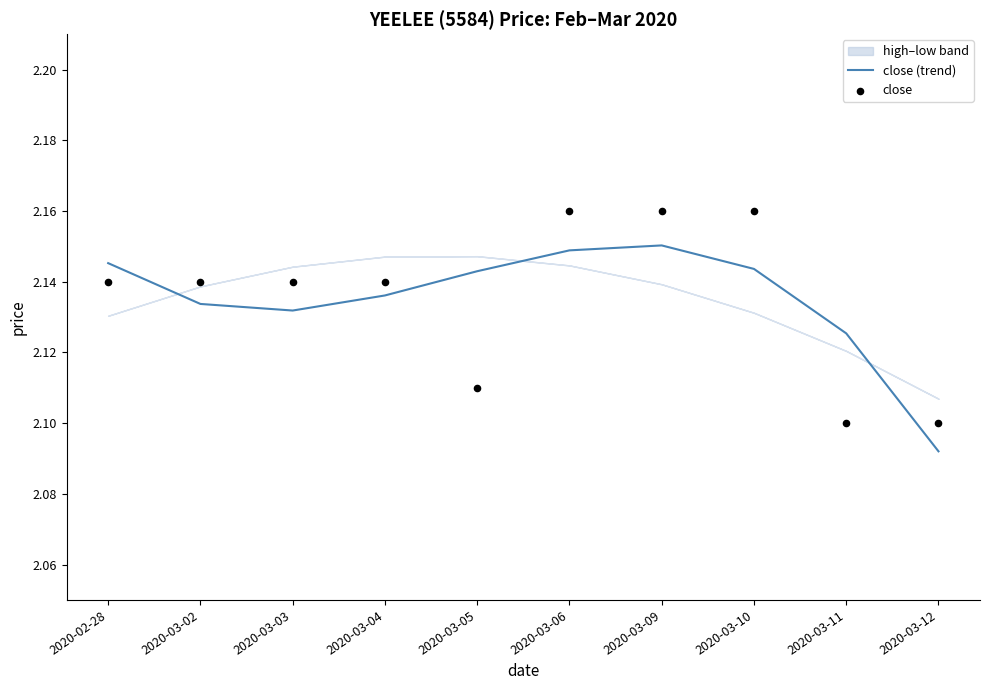

The close (trend) series shows 0.6 at 2020-03-06. True or false?

False